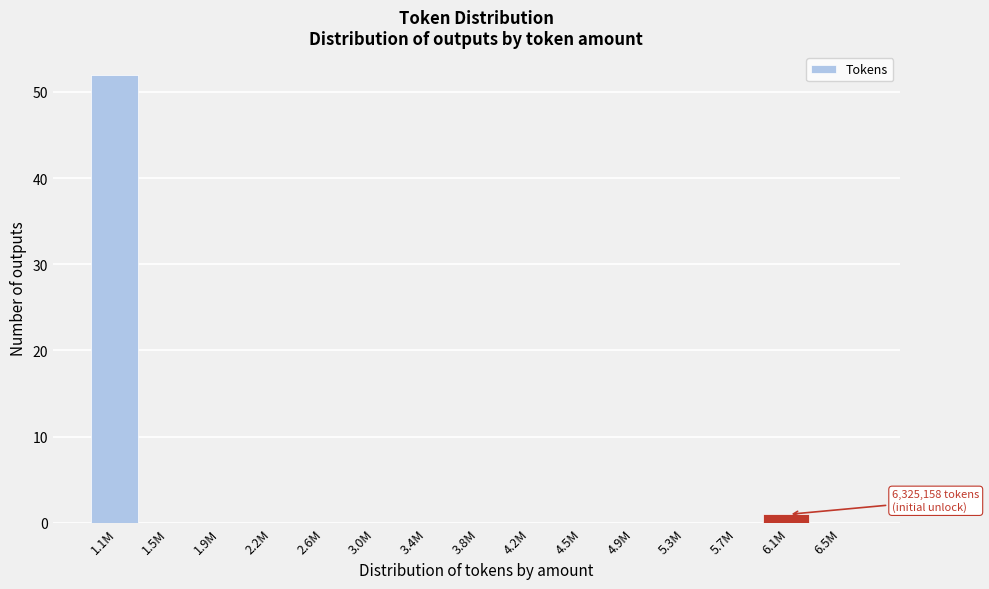

Reading right to left, list all the values displayed in this chart.

6.5M=0	6.1M=1	5.7M=0	5.3M=0	4.9M=0	4.5M=0	4.2M=0	3.8M=0	3.4M=0	3.0M=0	2.6M=0	2.2M=0	1.9M=0	1.5M=0	1.1M=52